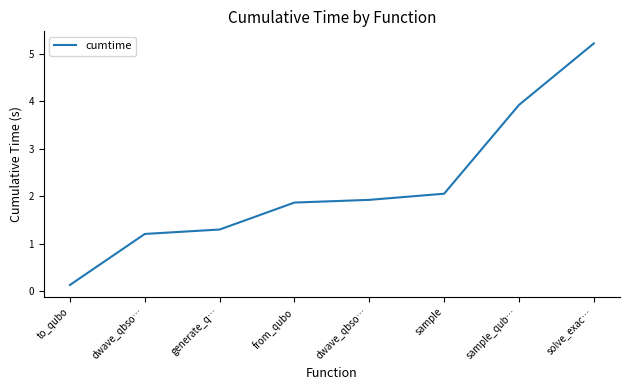

What is the label of the 8th point from the right?

to_qubo